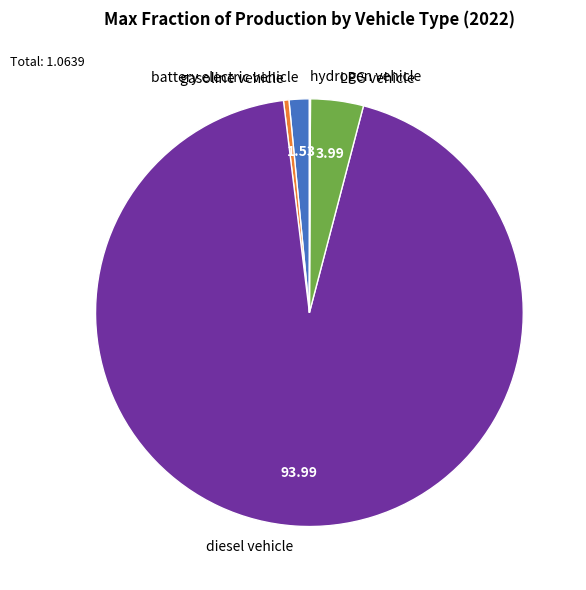

Approximately how many times larger is the value at battery electric vehicle compared to LPG vehicle?

0.4